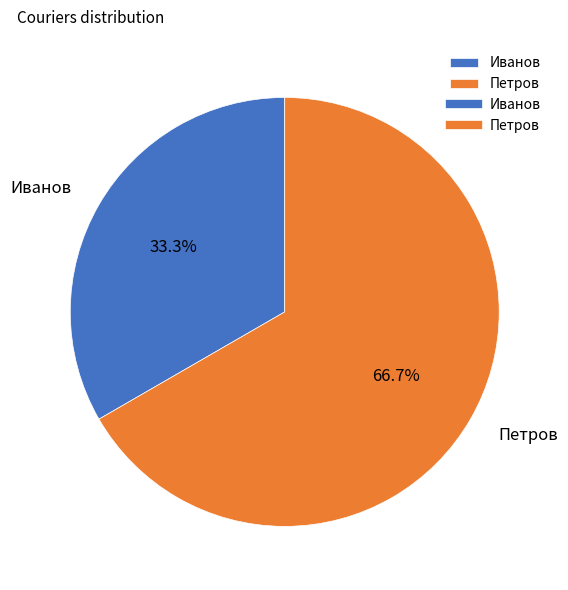

Count the number of slices in the pie.

2